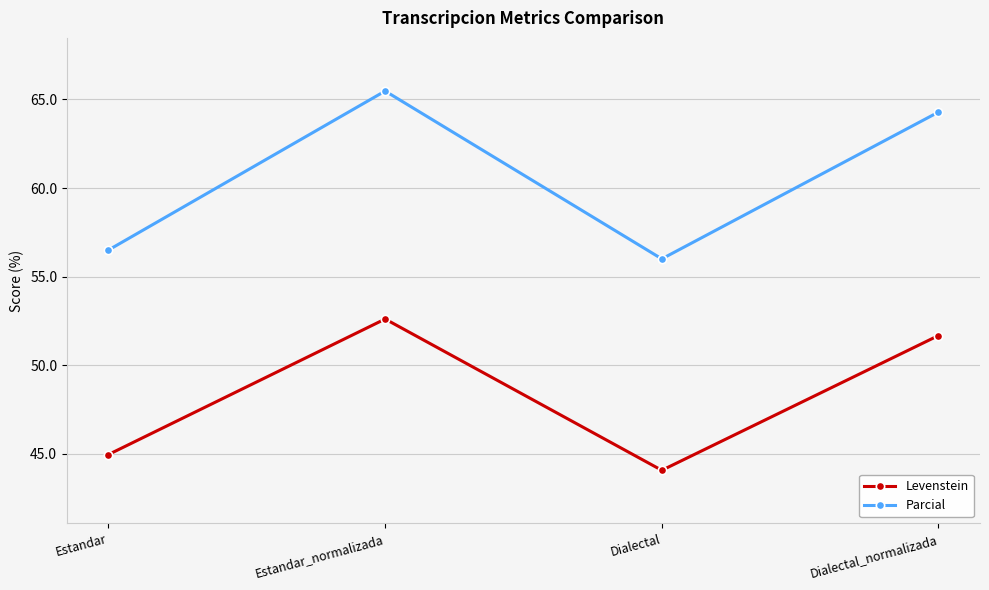

True or false: Levenstein has more than 1 interior local peaks.

False